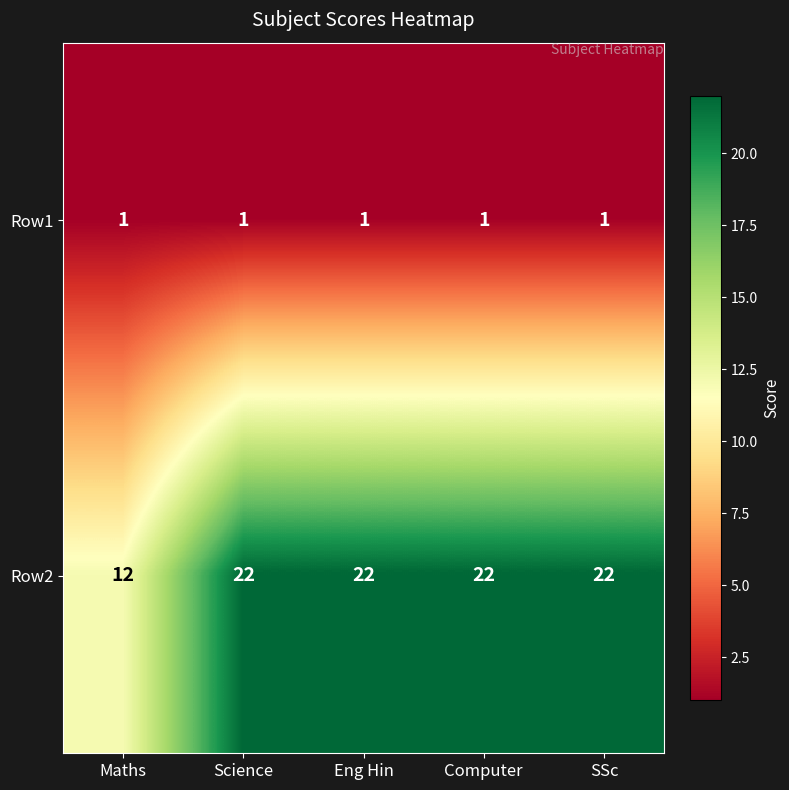

Where is Row2 nearest to the value 17?

Maths